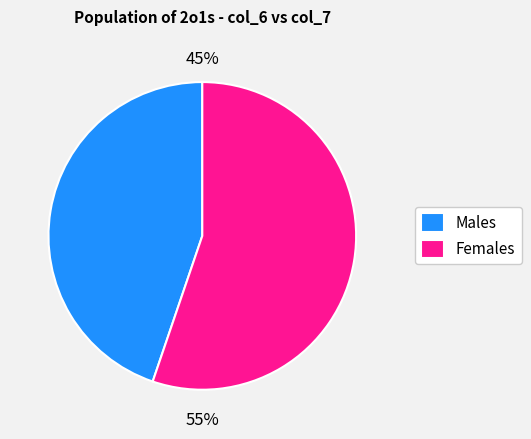

Approximately how many times larger is the value at Females compared to Males?

1.2